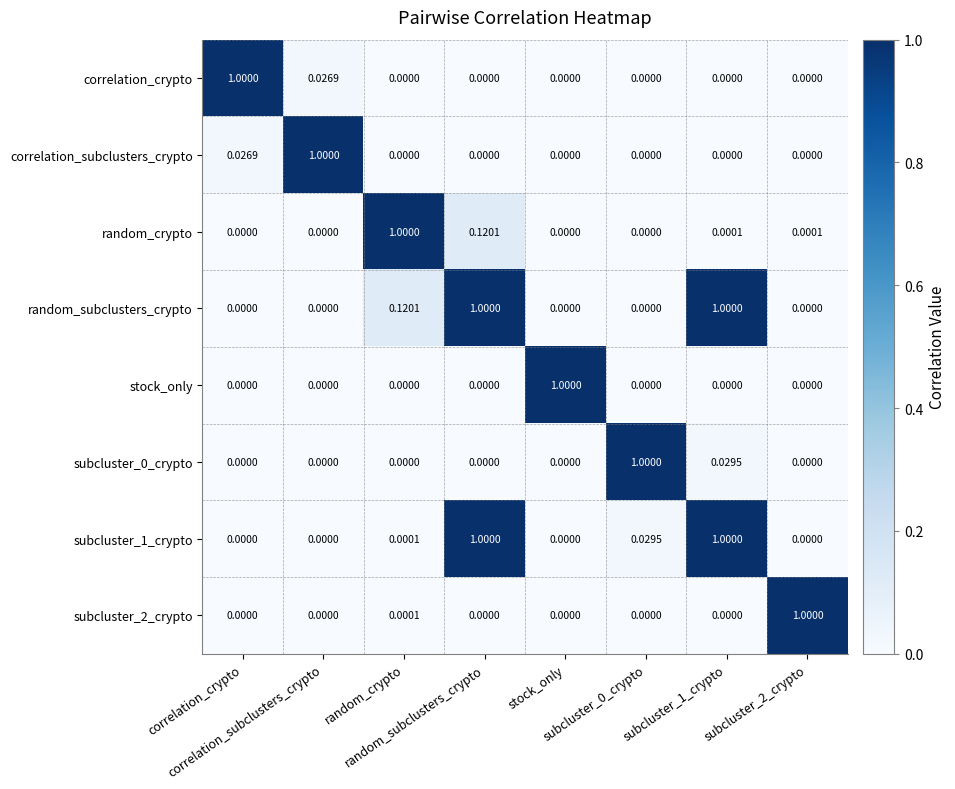

How many distinct data groups are displayed?

8